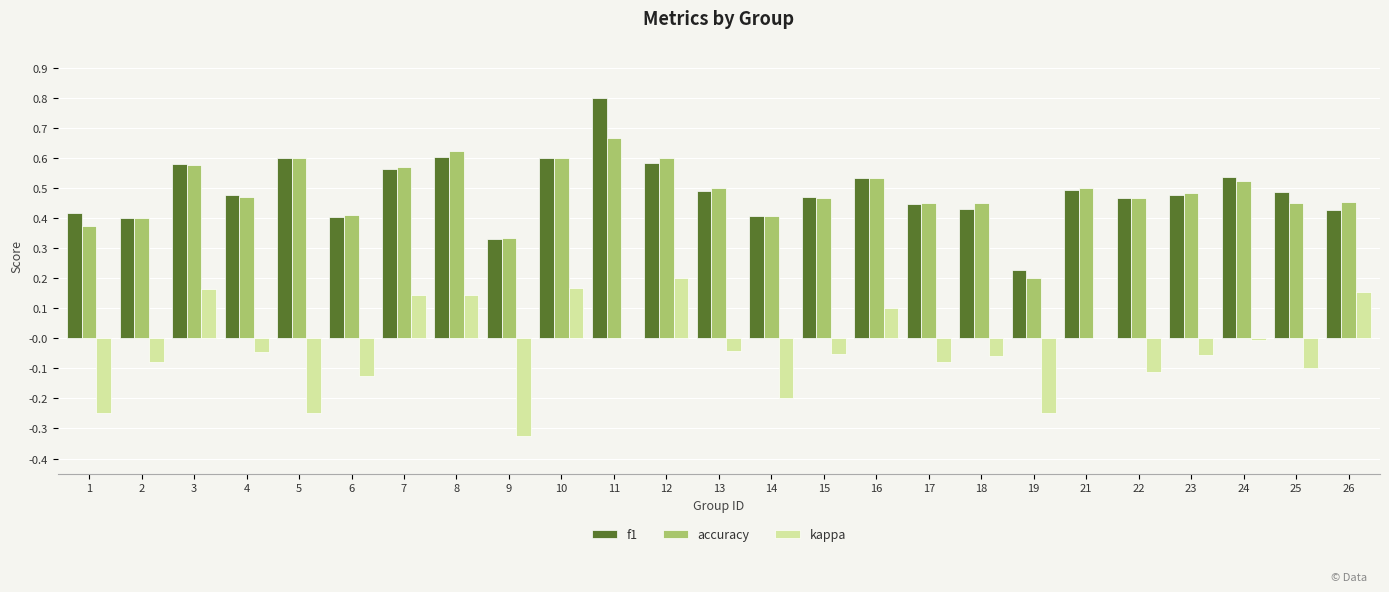

Which series changed the most between 7 and 21?

kappa